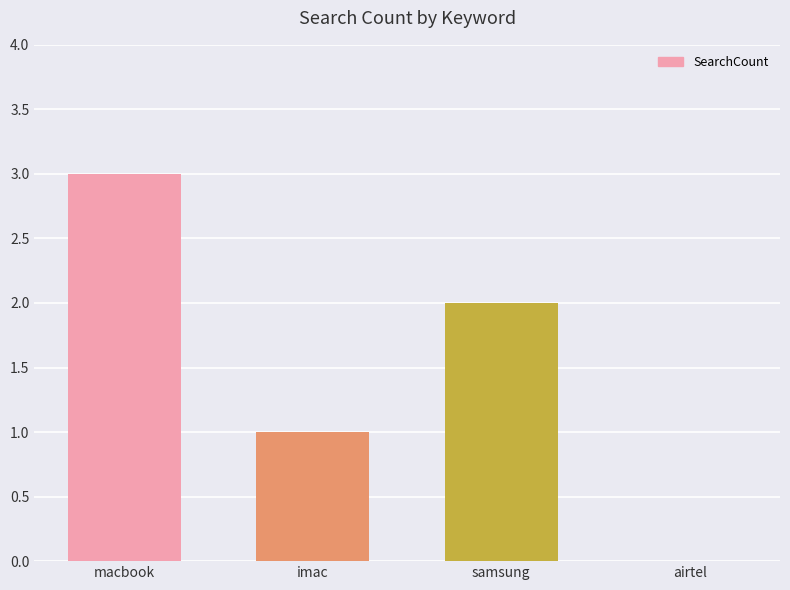

Reading left to right, what are all the values shown in this chart?

3	1	2	0